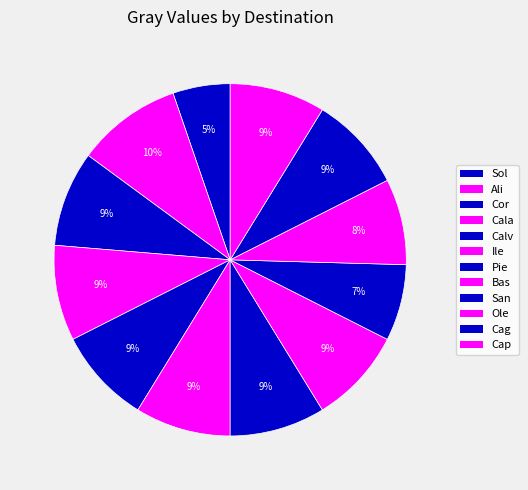

How many segments does this pie chart have?

12